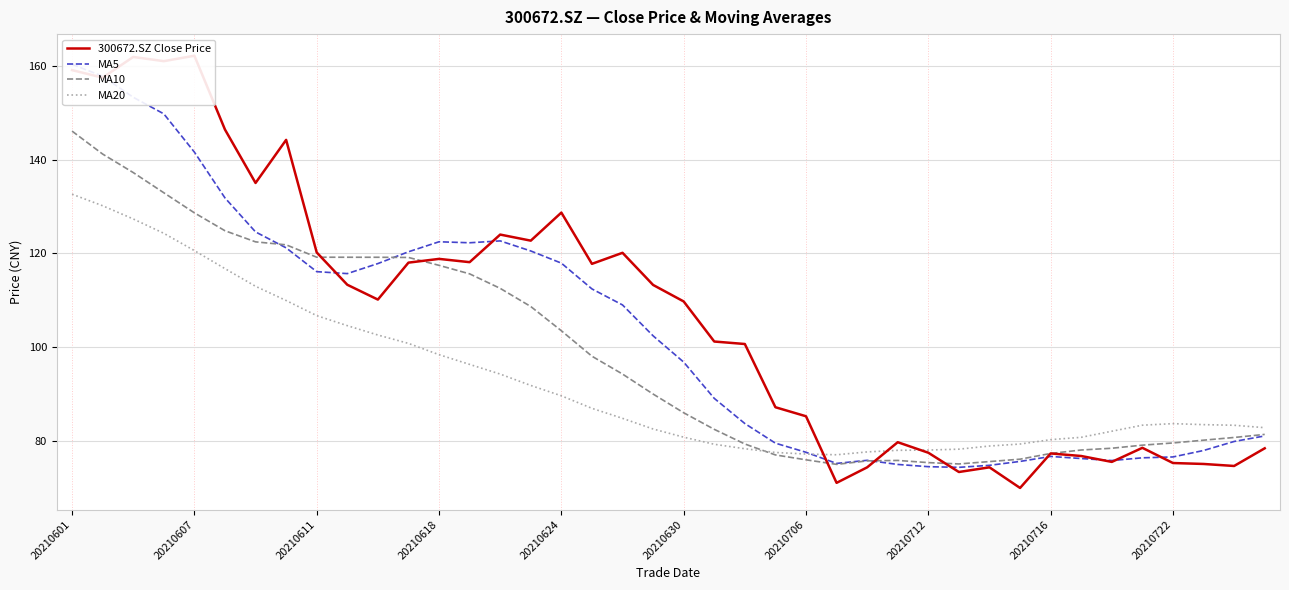

True or false: MA20 has a value of 96.3 at 13.

True